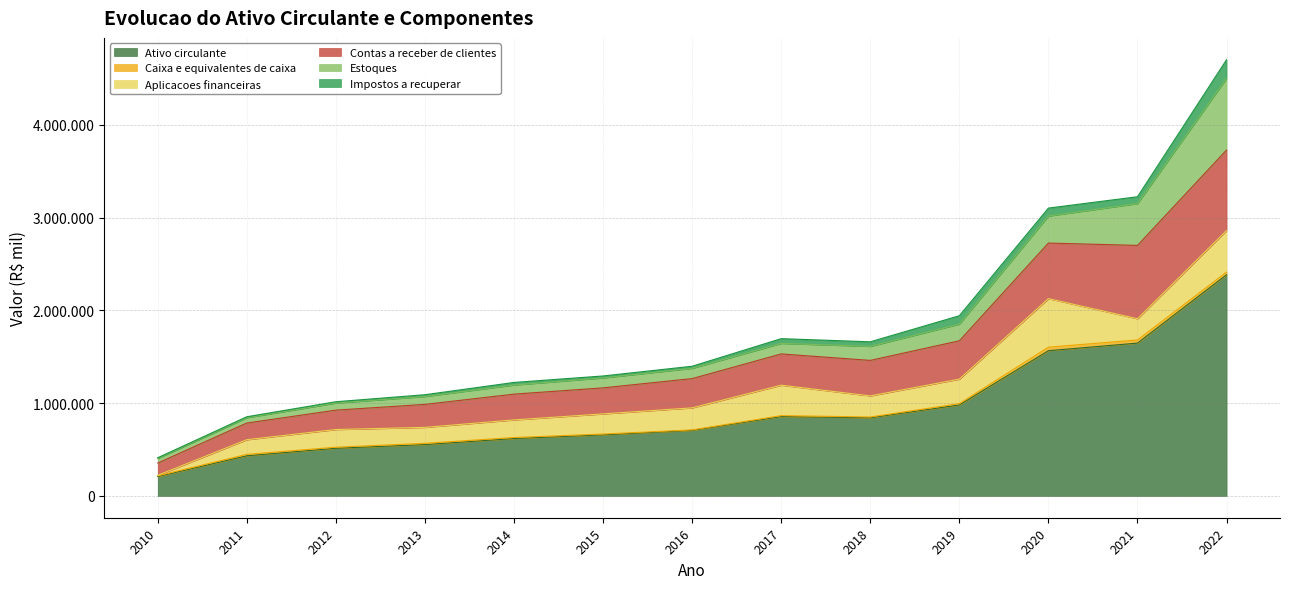

Rank the series at 2019 from lowest to highest value.

Caixa e equivalentes de caixa, Impostos a recuperar, Estoques, Aplicacoes financeiras, Contas a receber de clientes, Ativo circulante